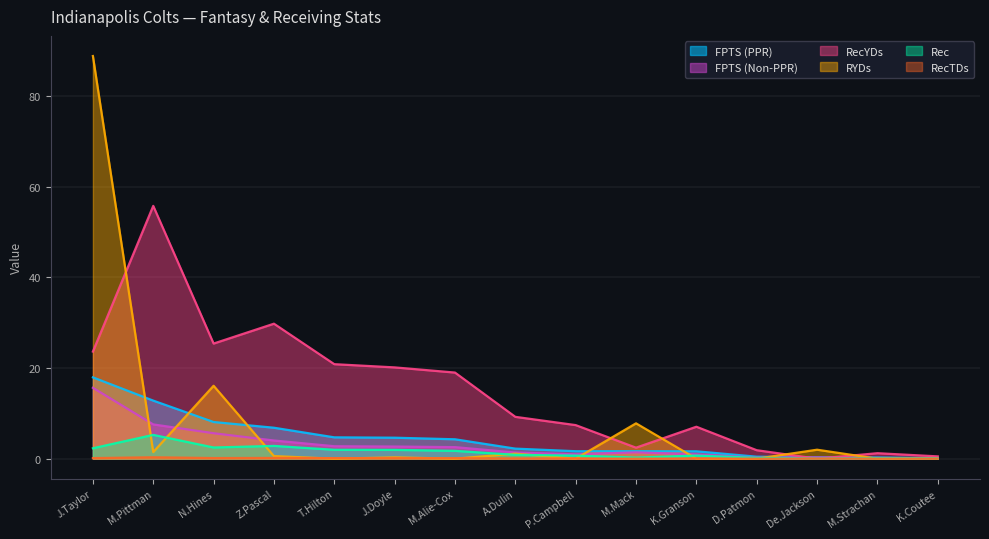

How many values in the RYDs series exceed 0?

8